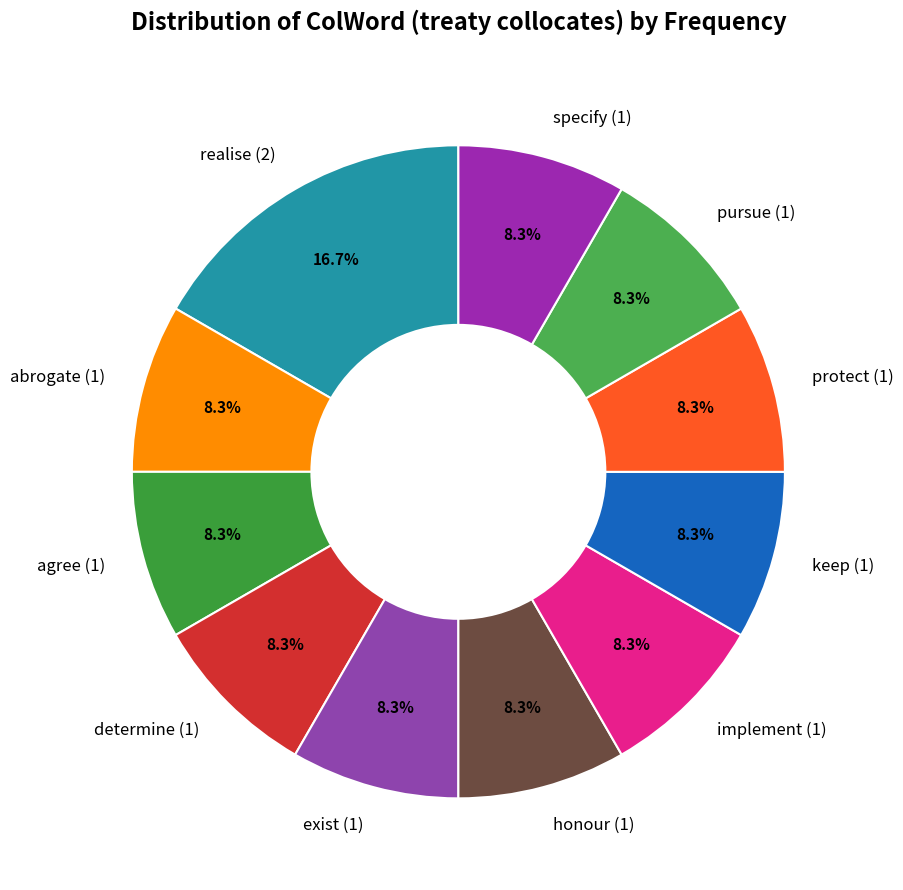

Does any single category account for the majority?

No